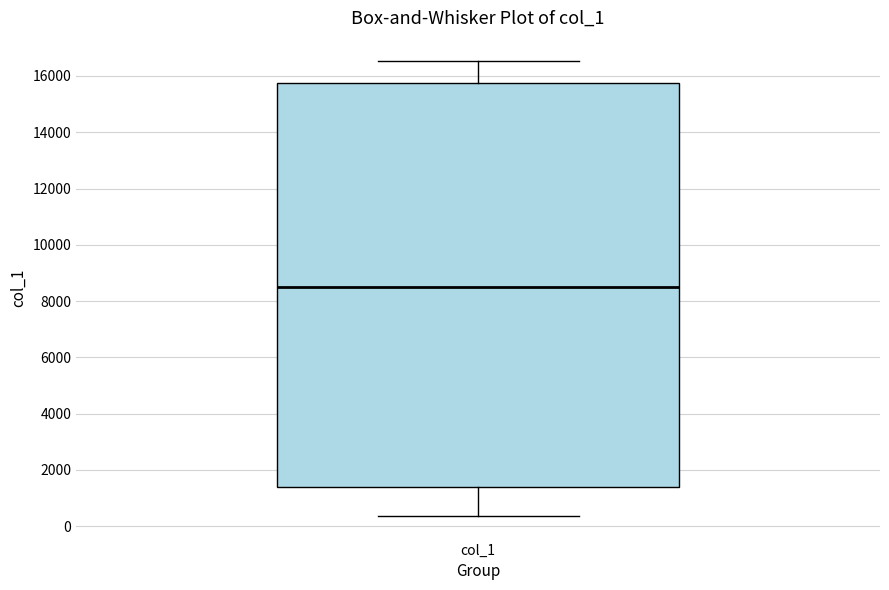

Transcribe this box plot: give where the median line is, the range the box spans, and where the two whiskers end, as read against the y-axis. The values are not printed on the chart, so give them approximately, as read against the axis.

median 8600, box 1400 to 15800, whiskers 400 to 16600